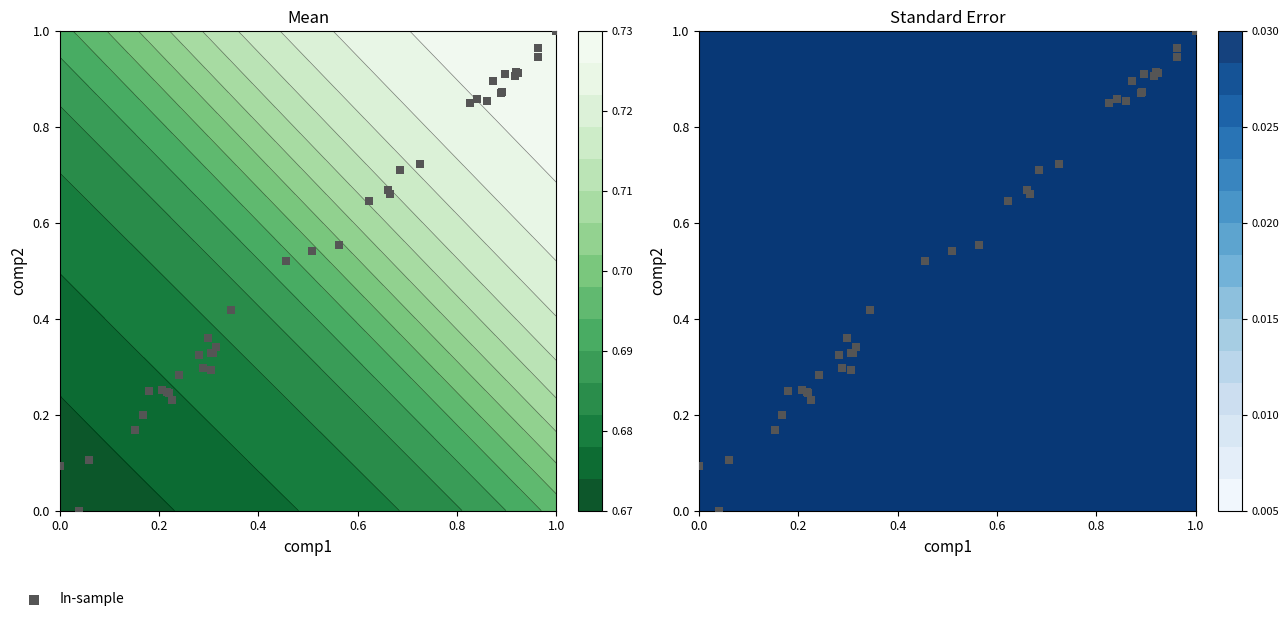

The chart shows a value of 1.0 at 1.0. True or false?

True